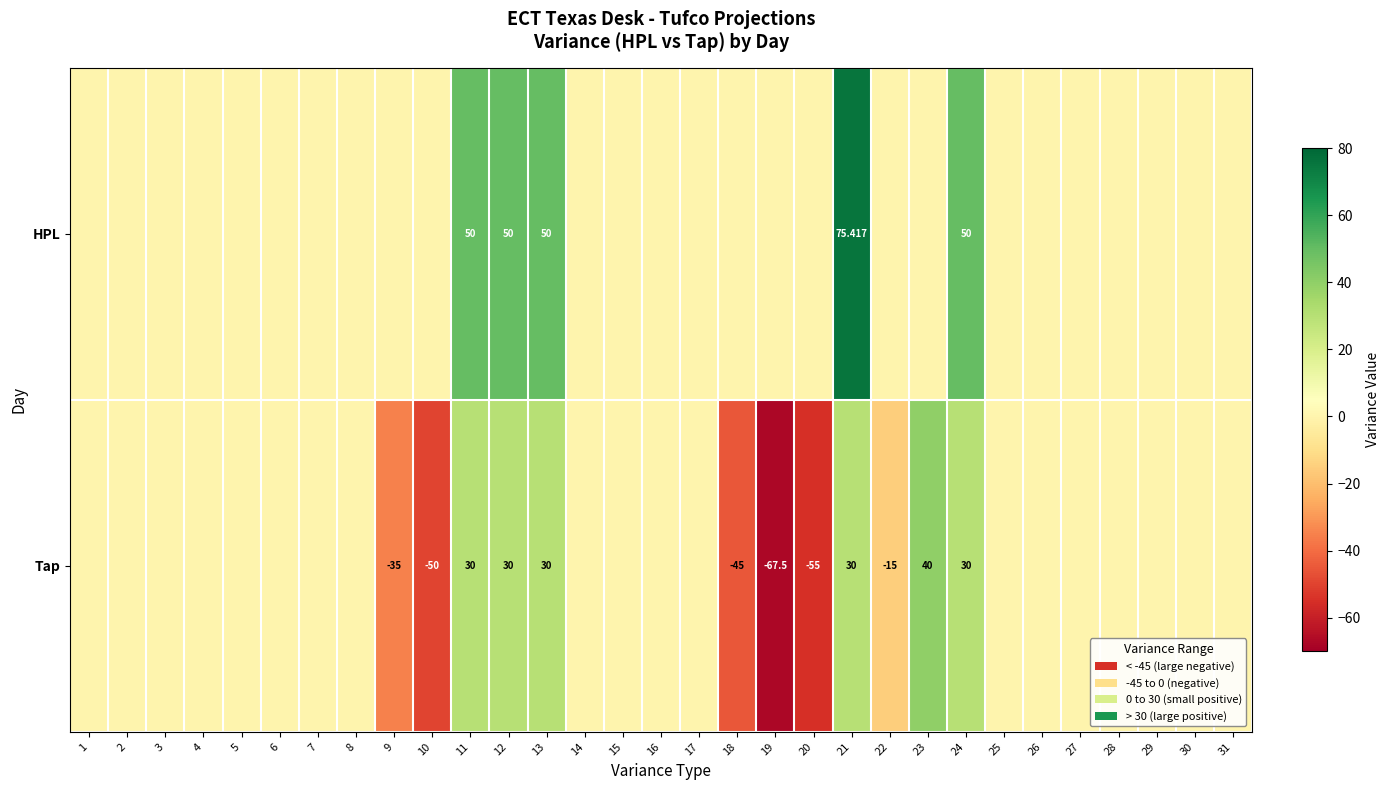

What is the maximum value shown in the chart?

75.4